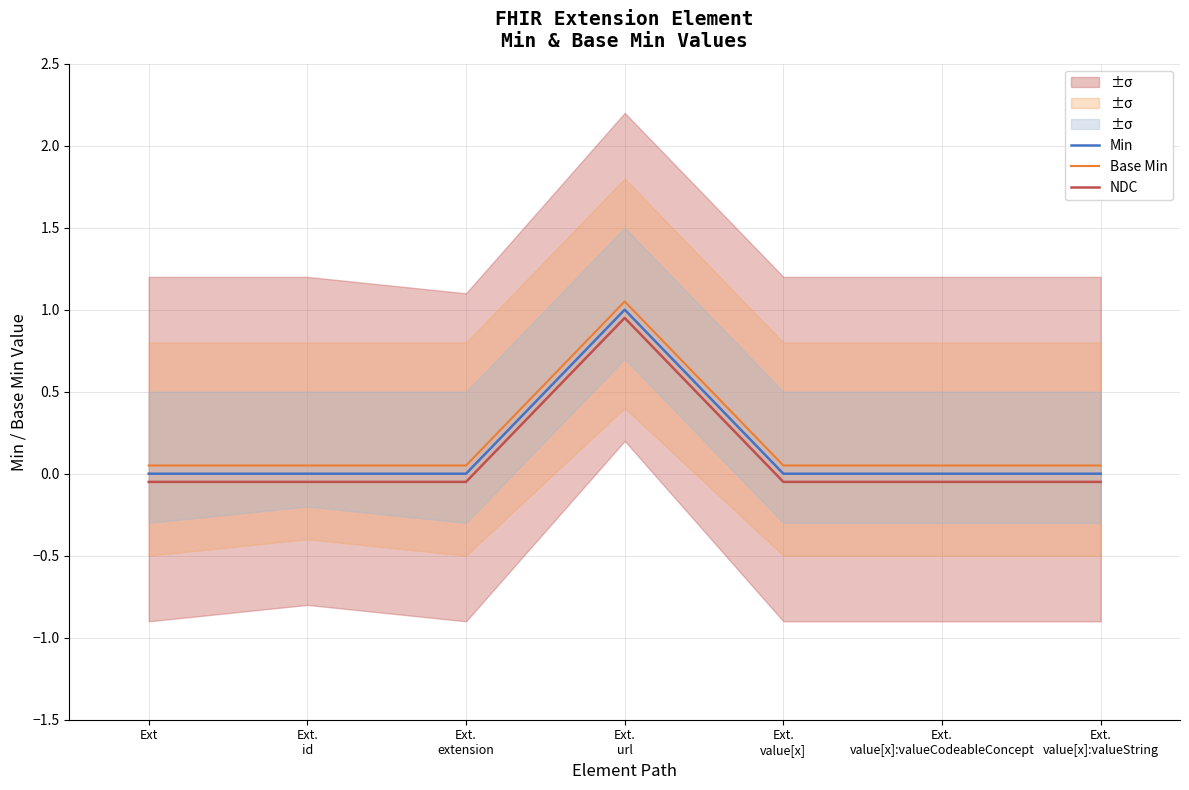

True or false: Min and NDC cross at least once.

False